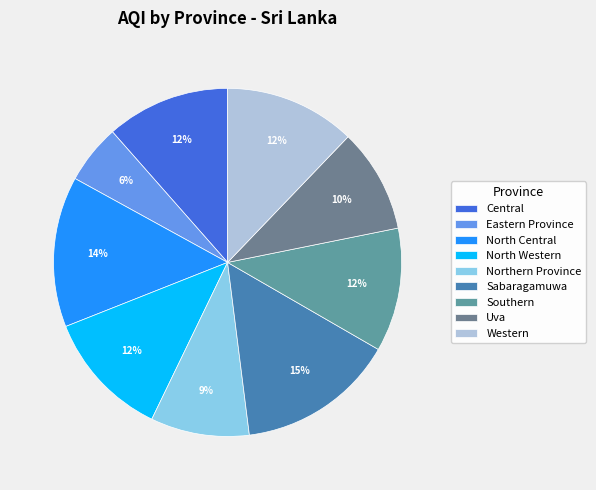

What is the total percentage of North Western and Eastern Province?

17.3%